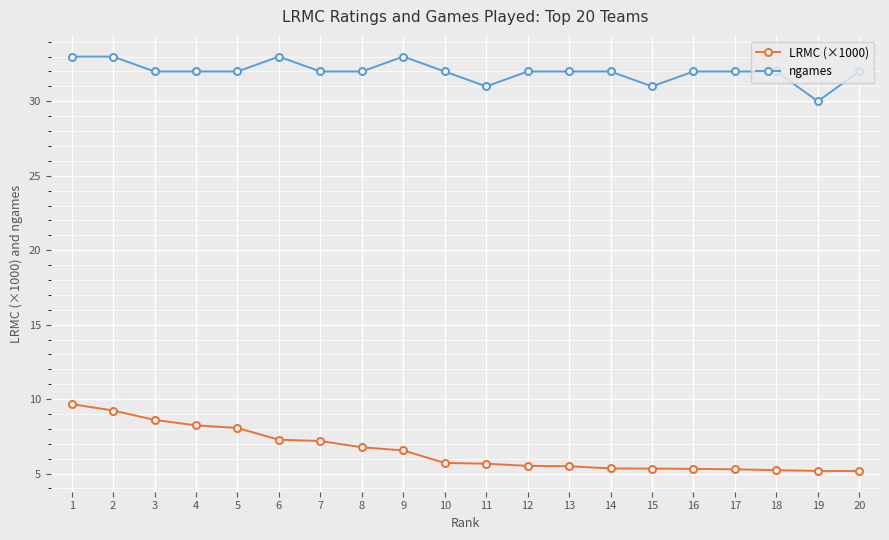

What is the sum of all LRMC (×1000) values?

130.8